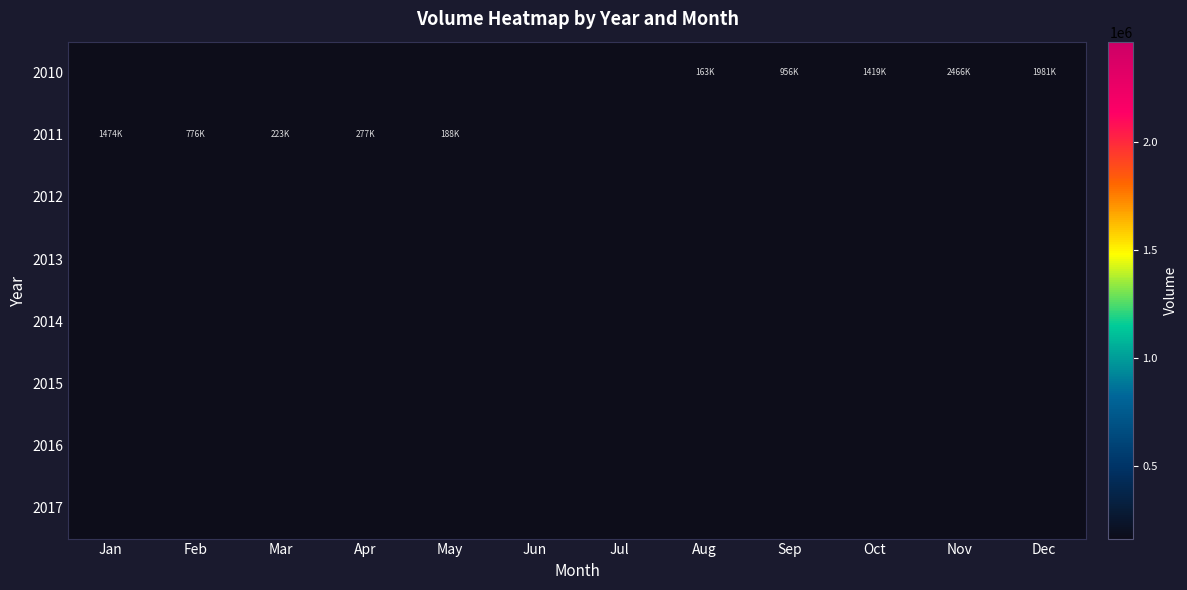

Which series has the widest spread of values?

2010